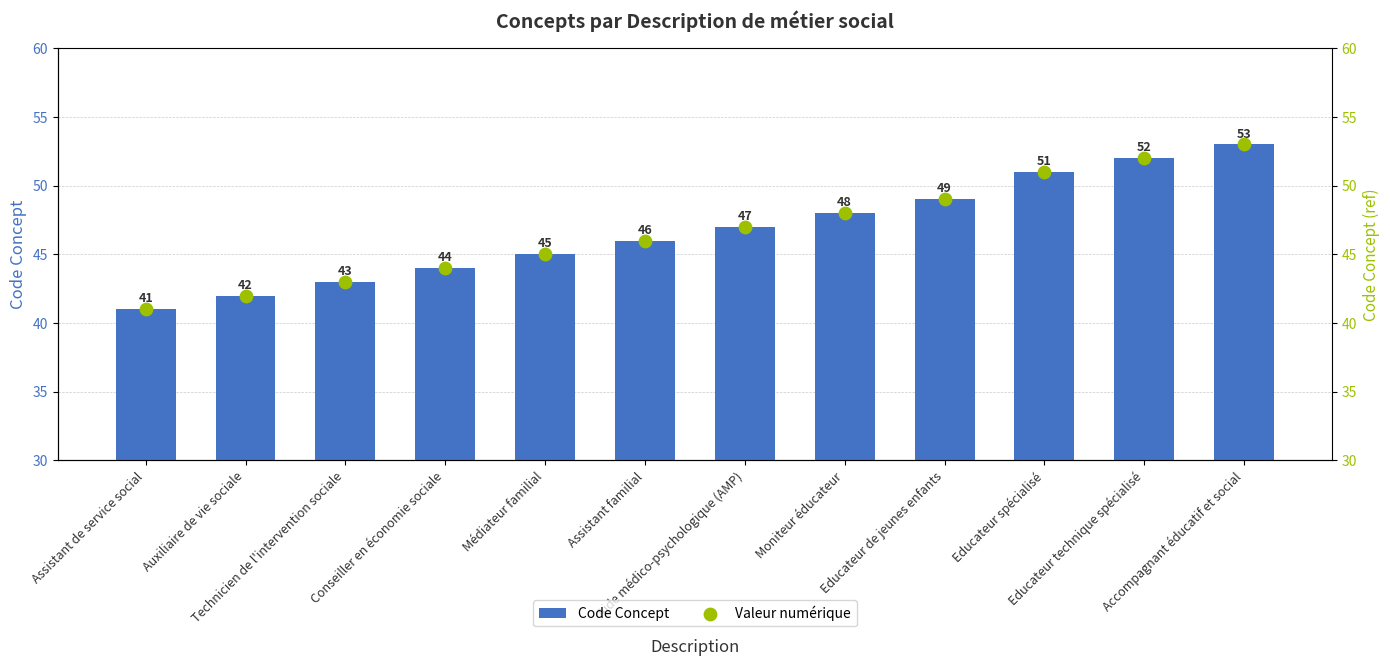

Which series has the largest Y range (max minus min)?

Code Concept